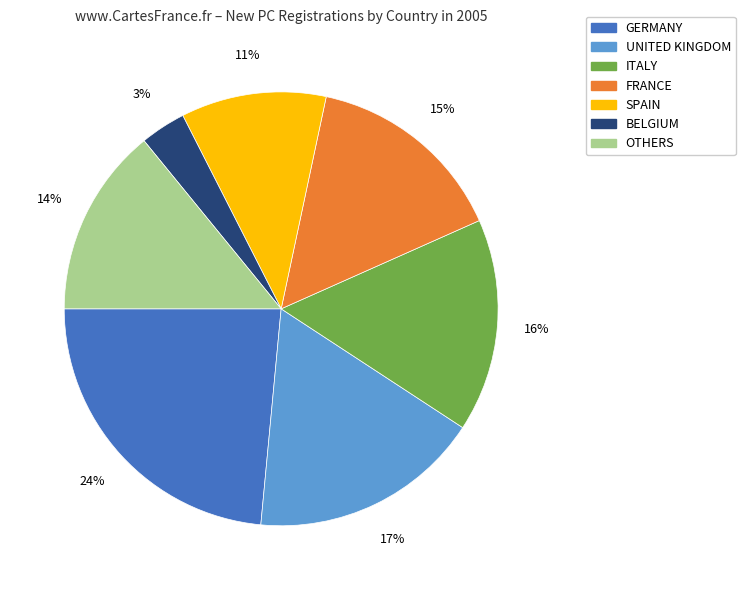

Count the number of slices in the pie.

7